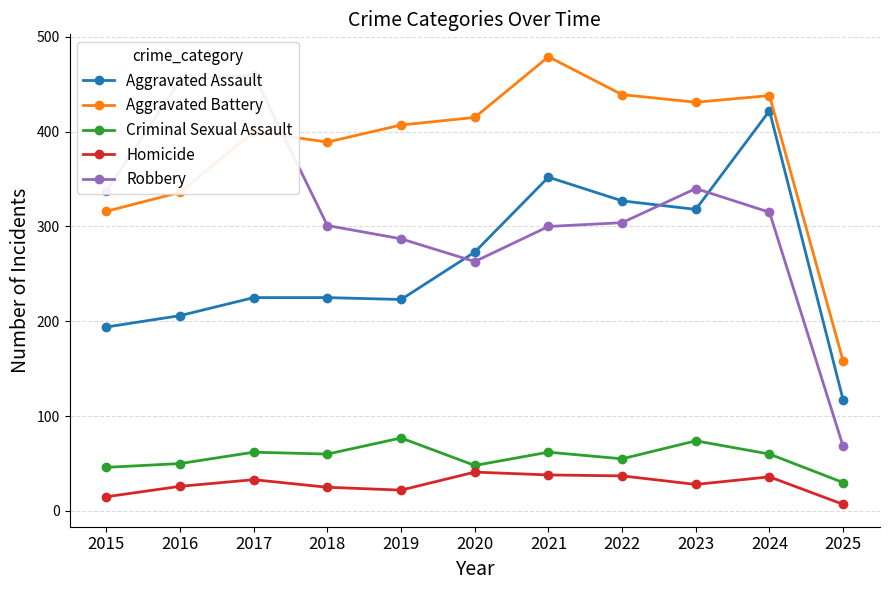

Which series changed the most between 2015 and 2017?

Robbery